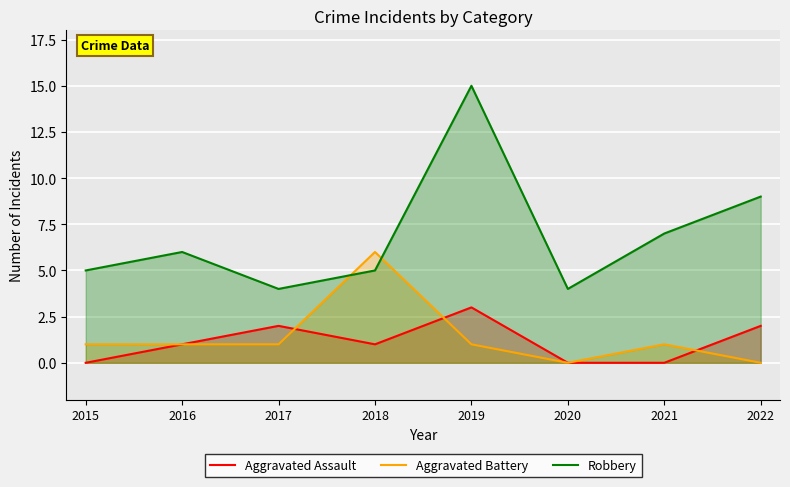

How many lines are shown in the chart?

3